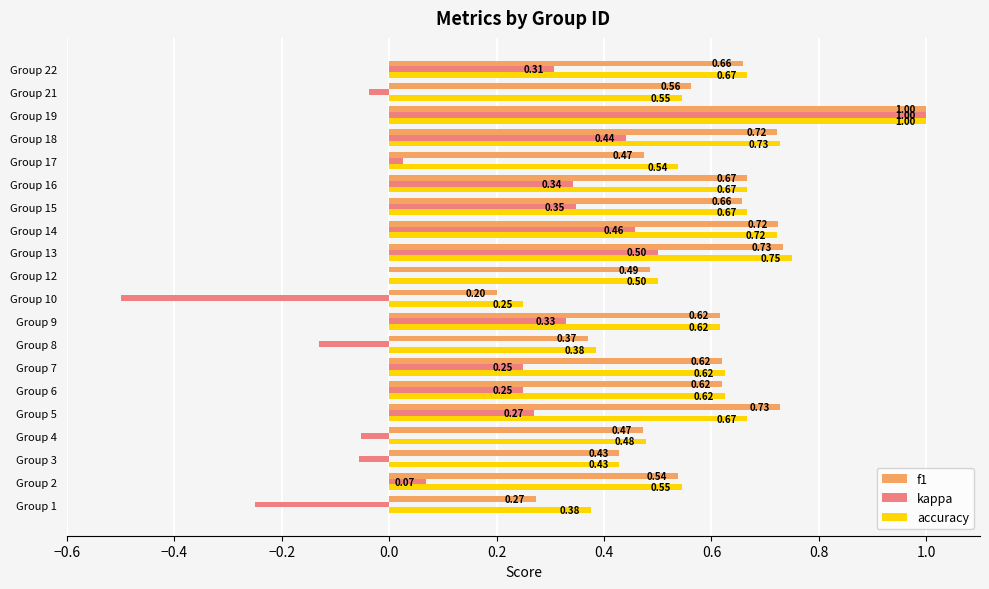

Between Group 13 and Group 16, which series saw the biggest shift?

kappa